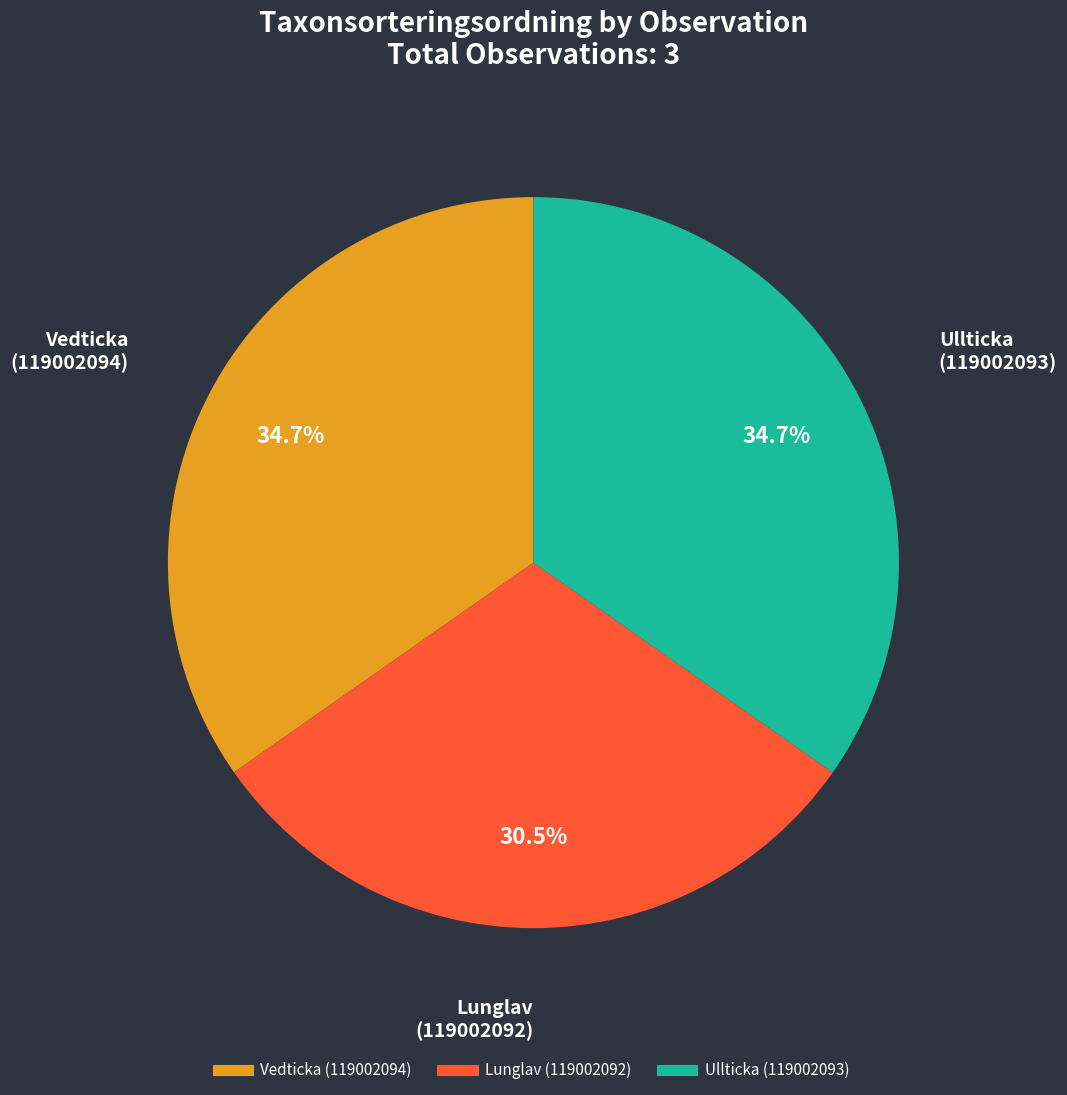

To the nearest percent, what is the combined percentage of Vedticka (119002094) and Lunglav (119002092)?

65%